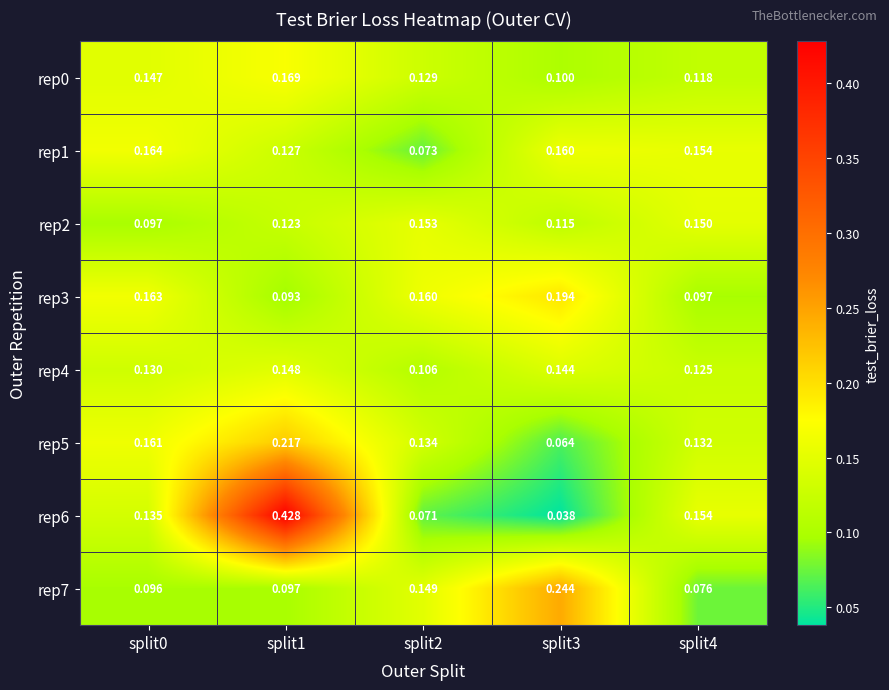

What is the difference between the highest and lowest values at split0?

0.1